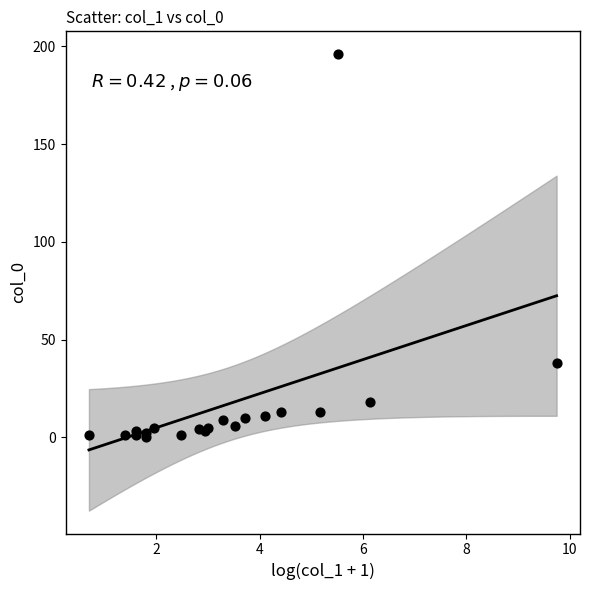

What Y value in the scatter plot is closest to 98?

38